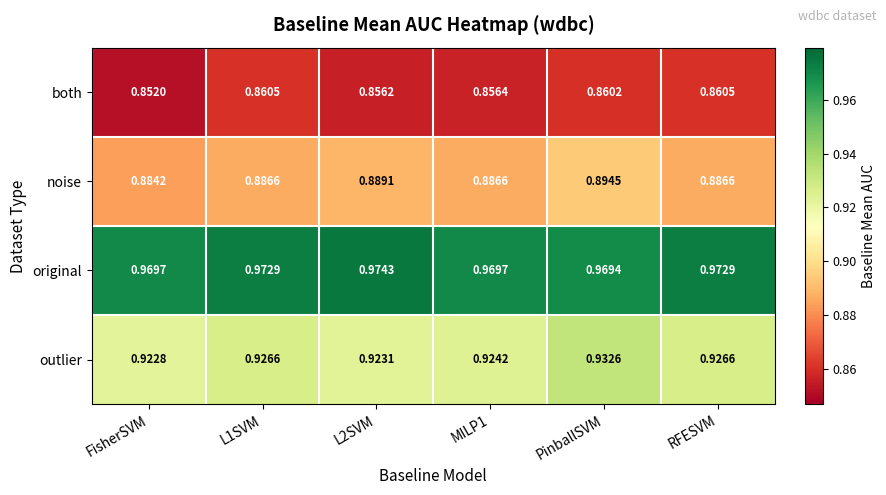

Which label corresponds to the smallest value in the chart?

FisherSVM